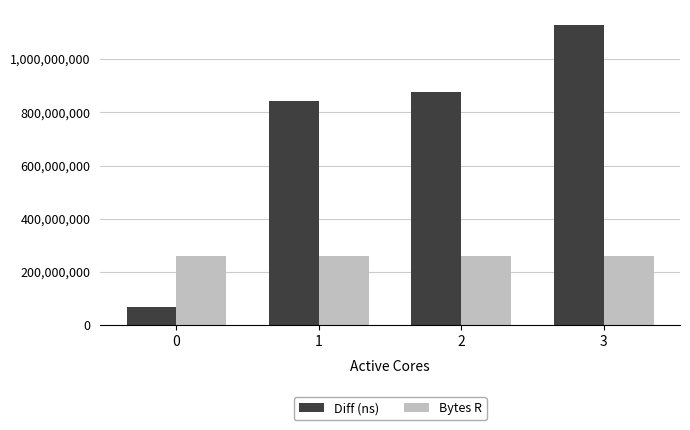

Read the Diff (ns) value at 1, to the nearest 10.

841109650